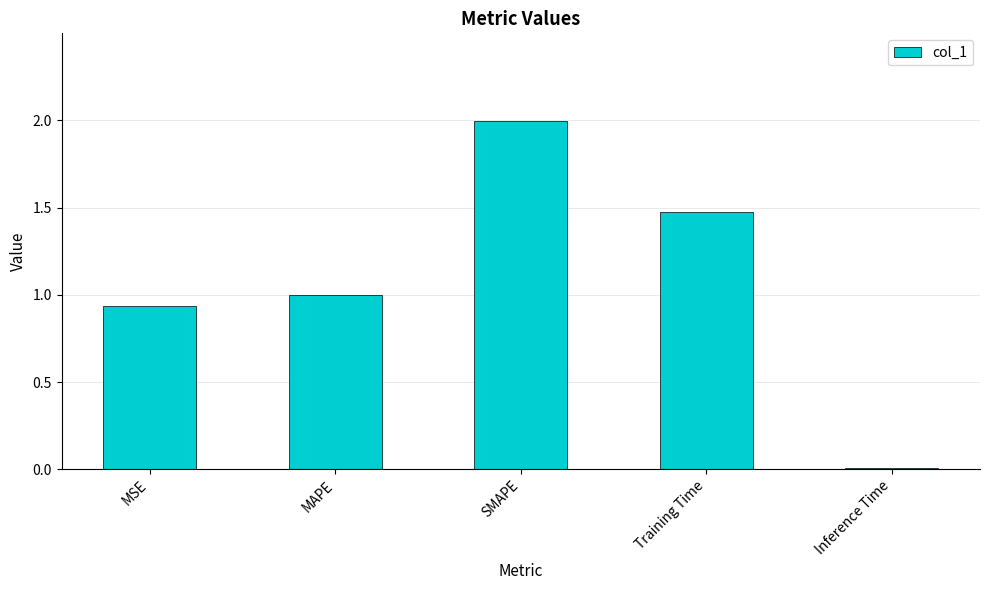

Rank the categories by value from highest to lowest.

SMAPE, Training Time, MAPE, MSE, Inference Time